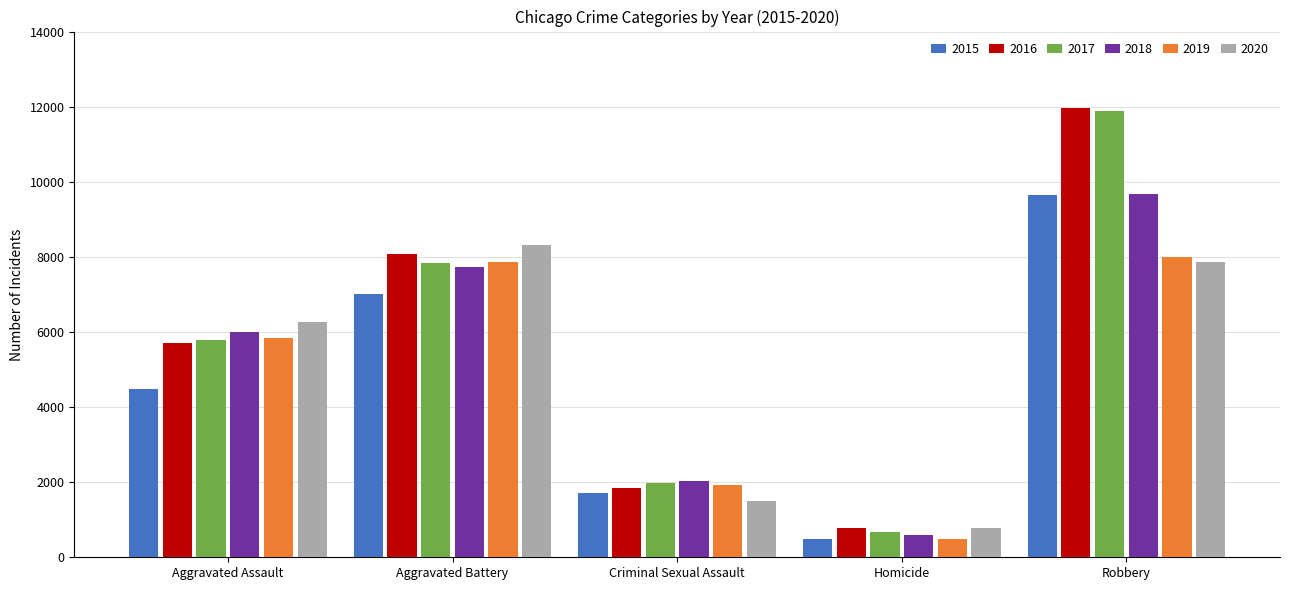

Is the value of 2018 at Criminal Sexual Assault greater than the value of 2015 at Robbery?

No